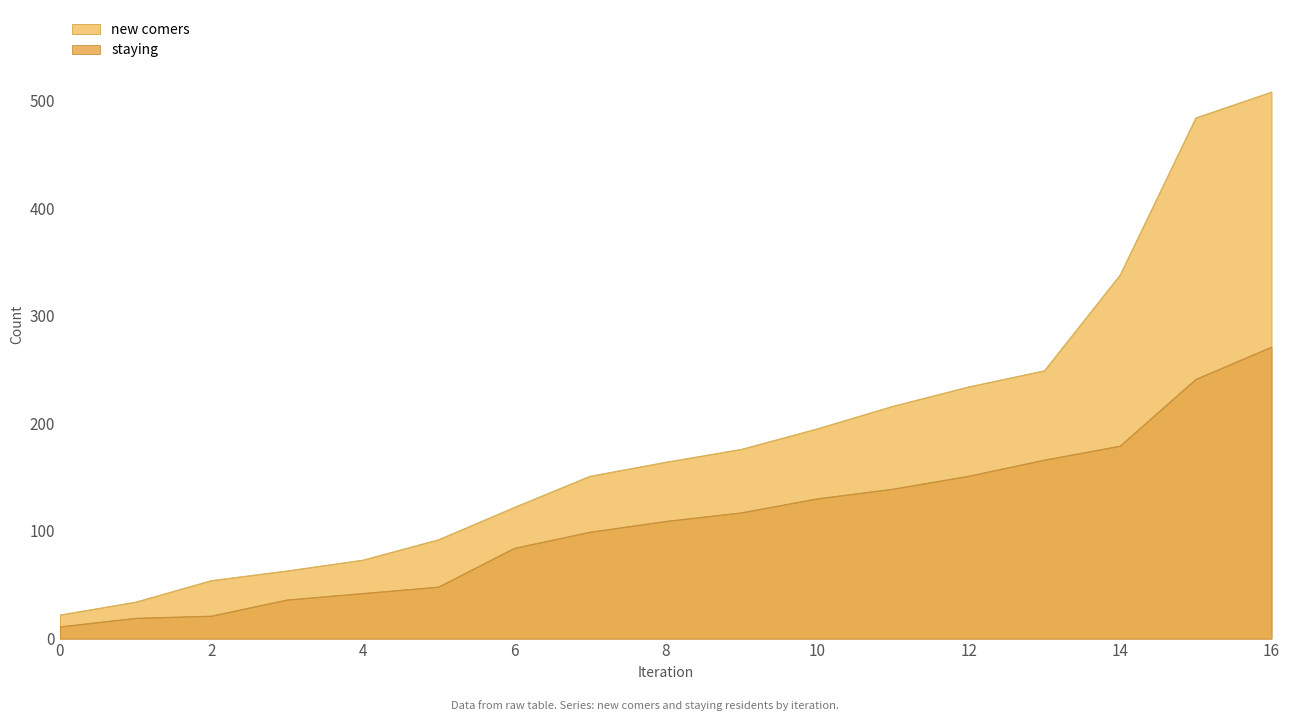

What is the difference between the maximum and minimum values in the staying series?

260